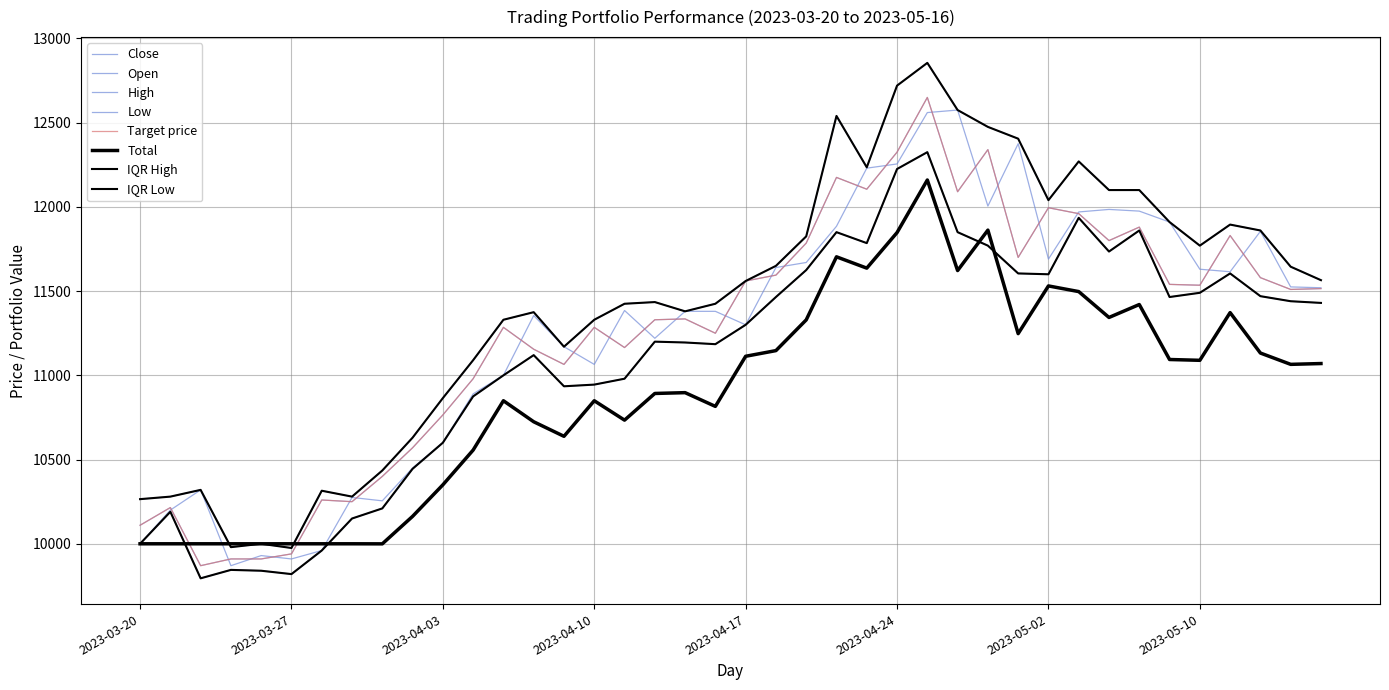

Is this an area chart (filled region under the line)?

No